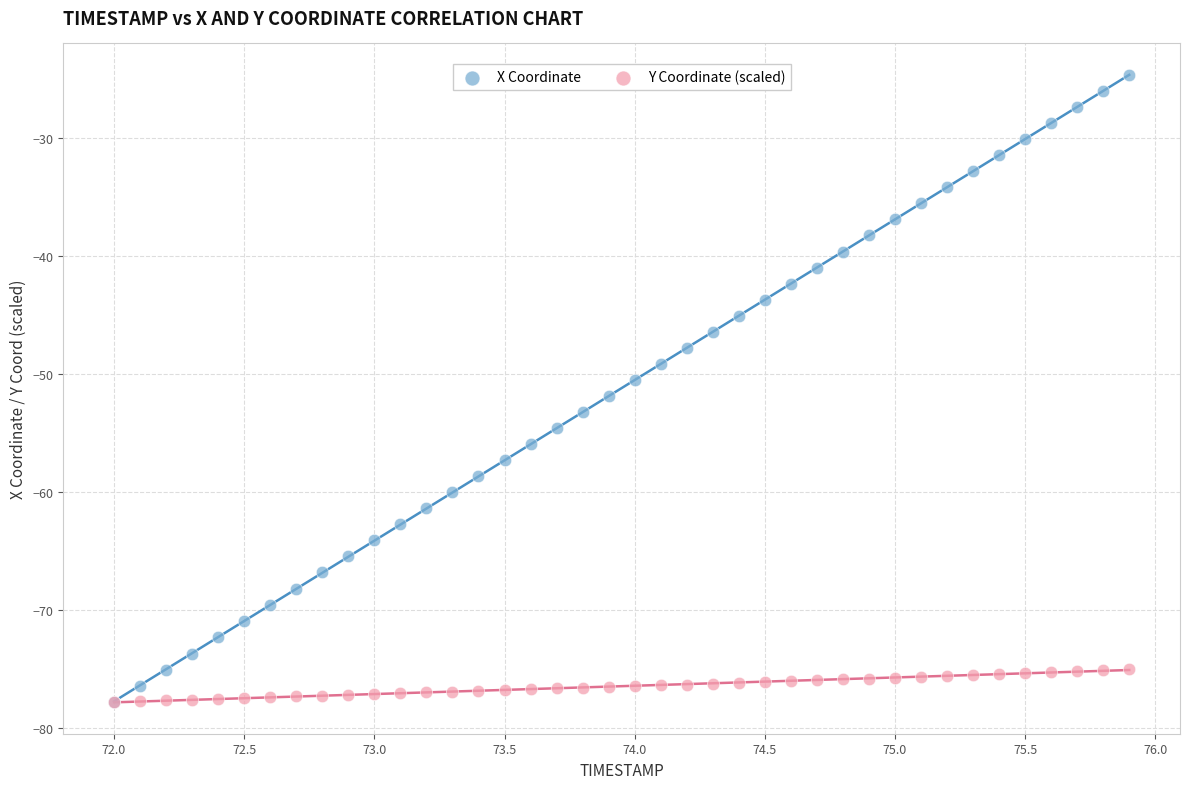

What are all the series names shown in the legend?

X Coordinate, Y Coordinate (scaled)